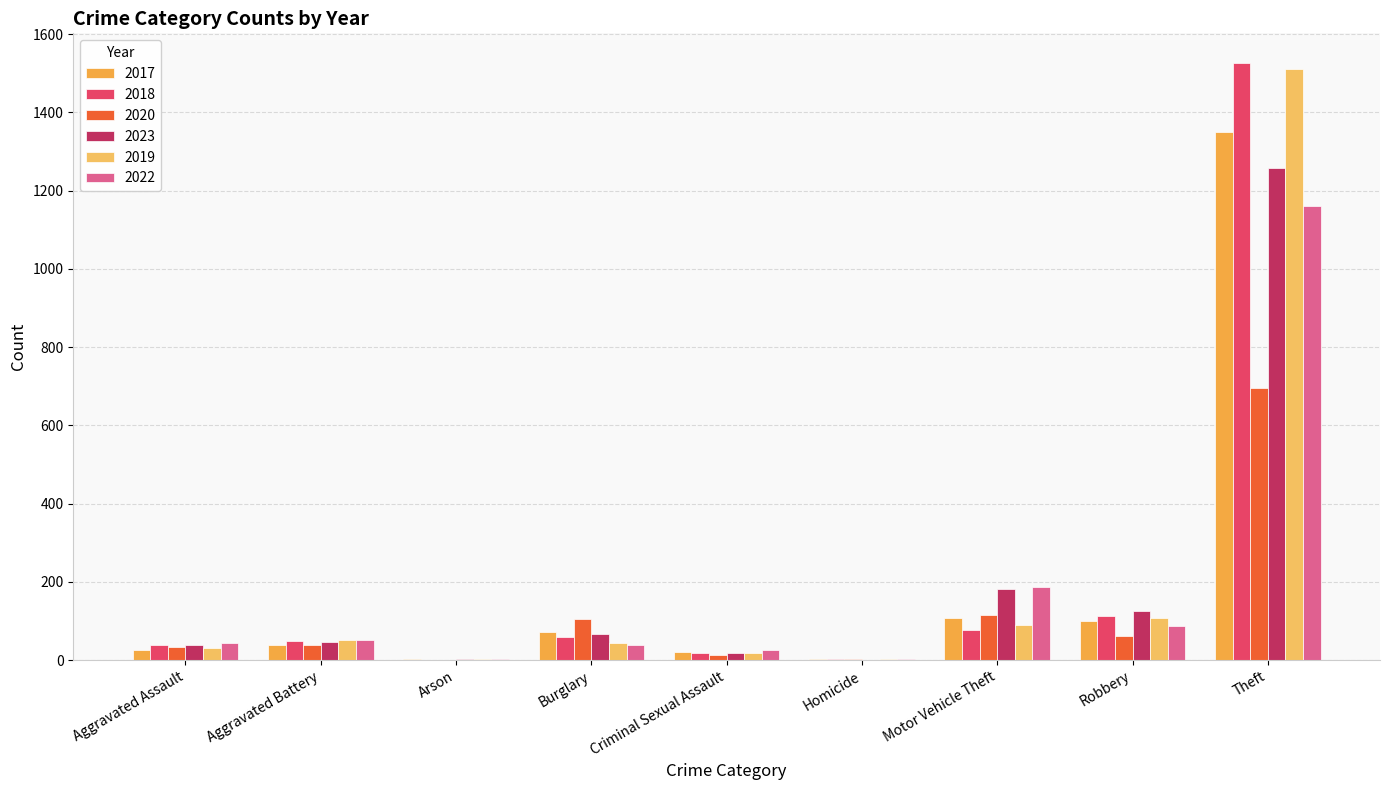

How many groups of bars are there?

9